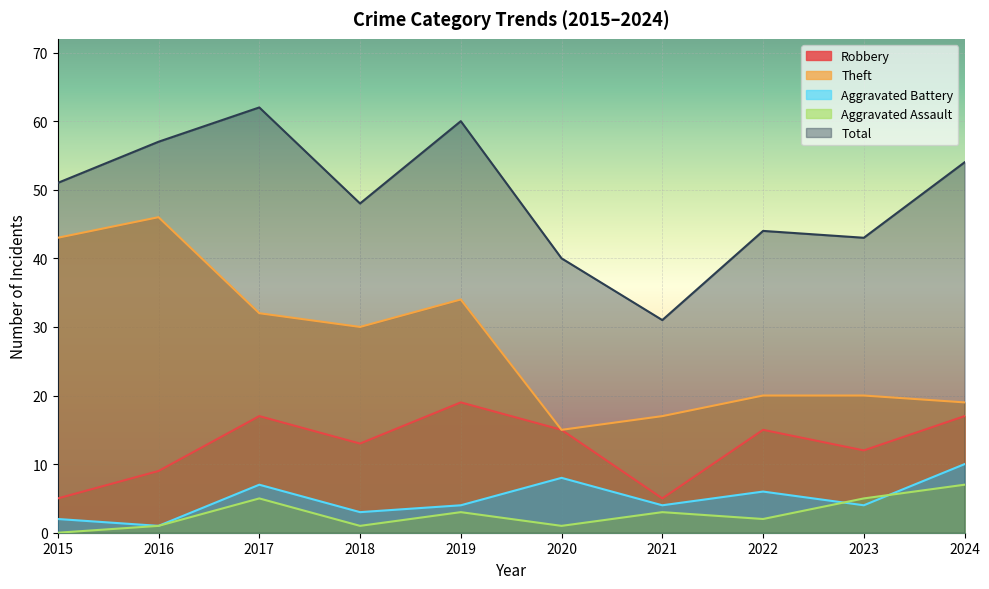

List the series in order of their peak value, lowest first.

Aggravated Assault, Aggravated Battery, Robbery, Theft, Total